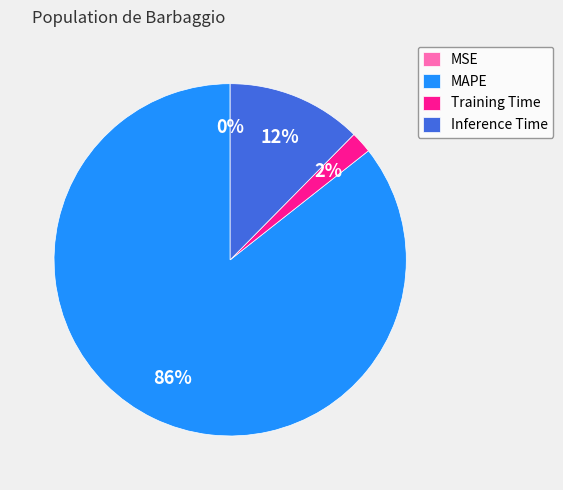

Which has a higher value, Training Time or Inference Time?

Inference Time